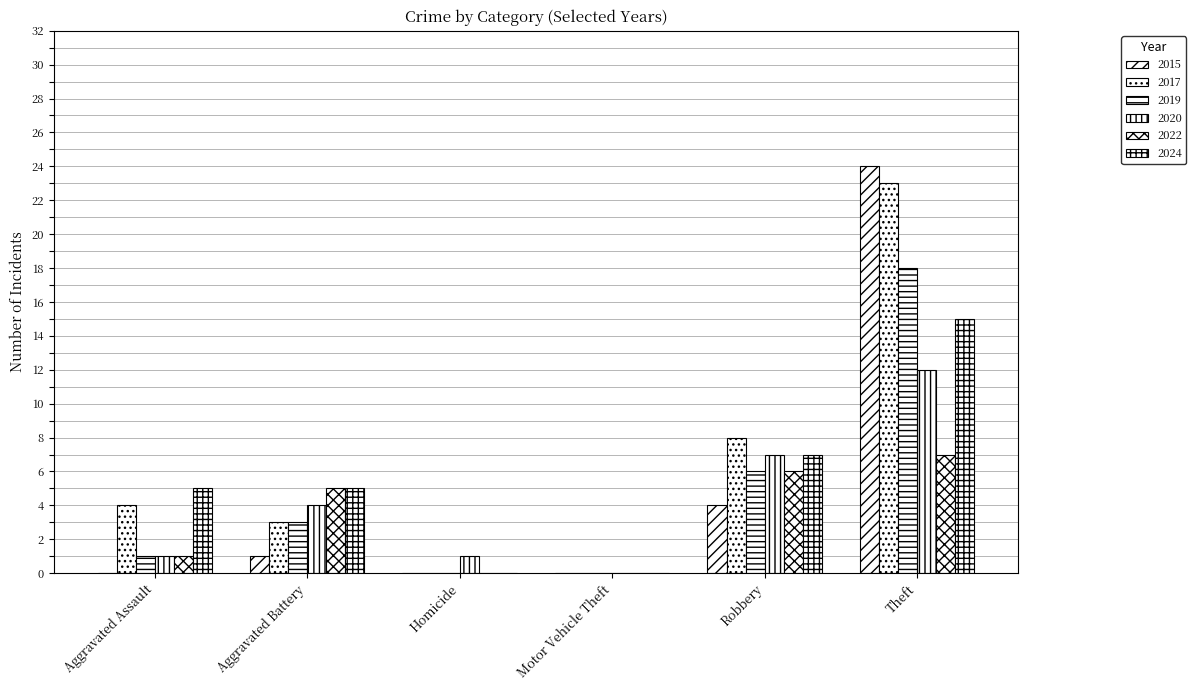

At how many categories does at least one series exceed 16?

1